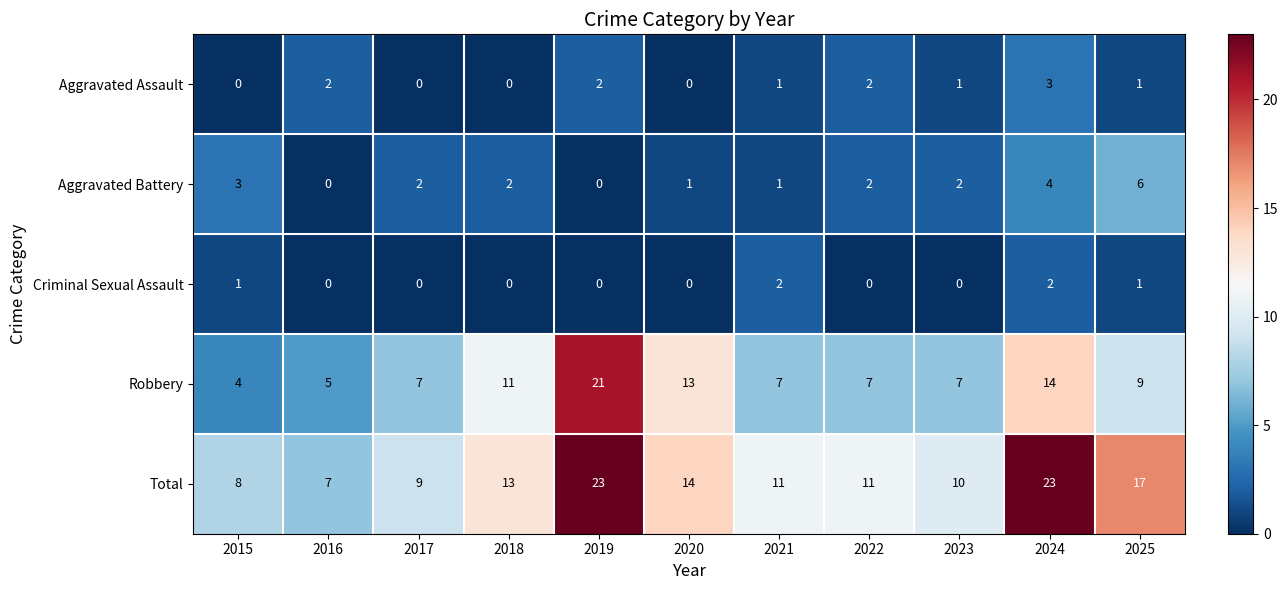

Which category has the highest value in the Robbery series?

2019